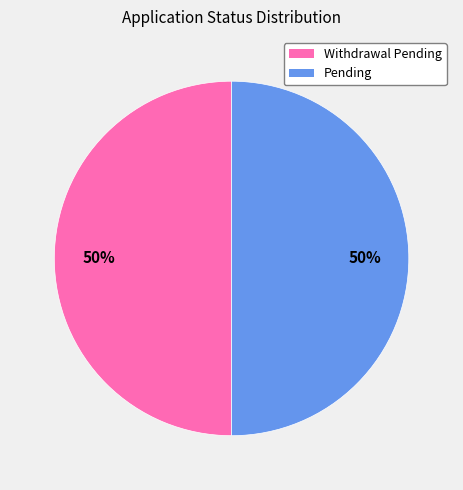

To the nearest percent, what portion does Withdrawal Pending represent?

50%